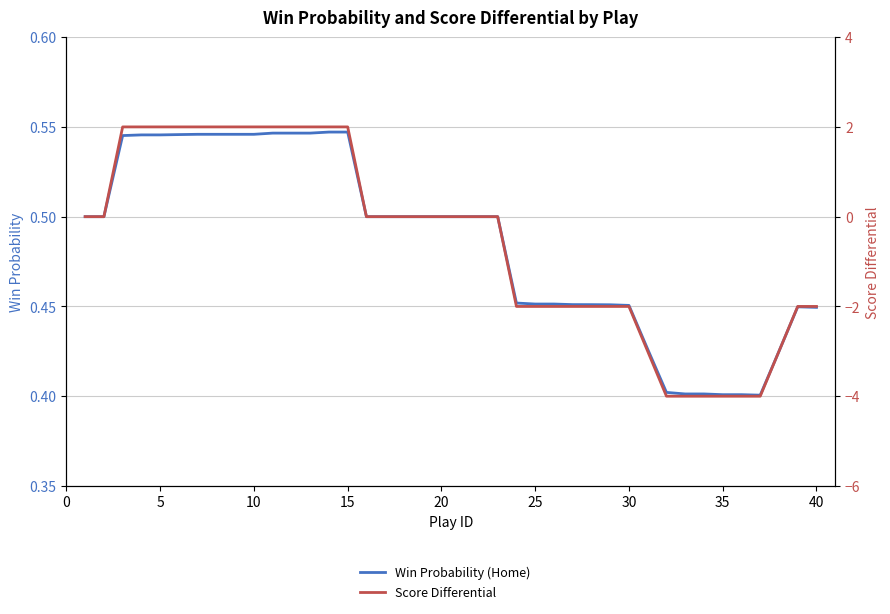

What is the minimum value shown in the chart?

-4.0